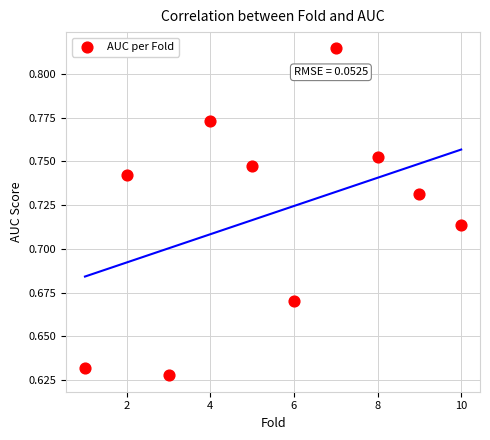

What is the range of X values (max minus min)?

9.0